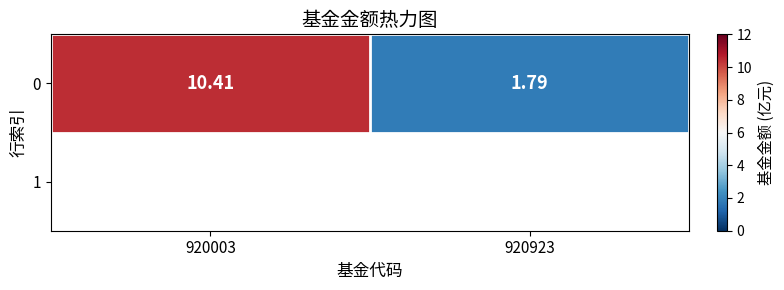

The chart shows a value of 10.4 at 920003. True or false?

True